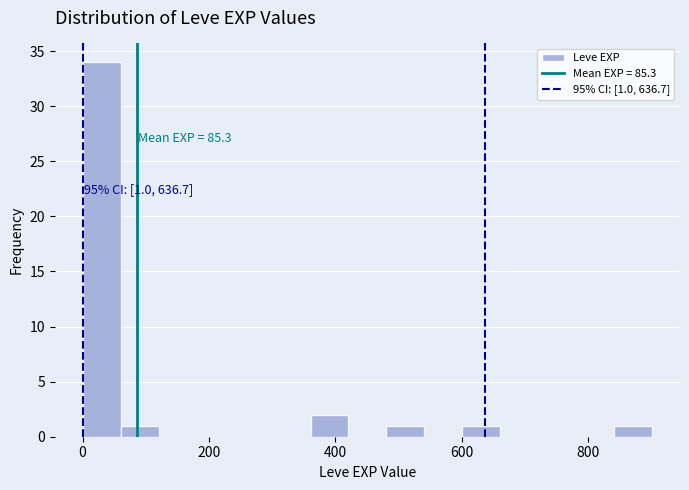

Around what value on the x-axis is the tallest bar? Give the approximate position of its centre, as read against the axis.

40